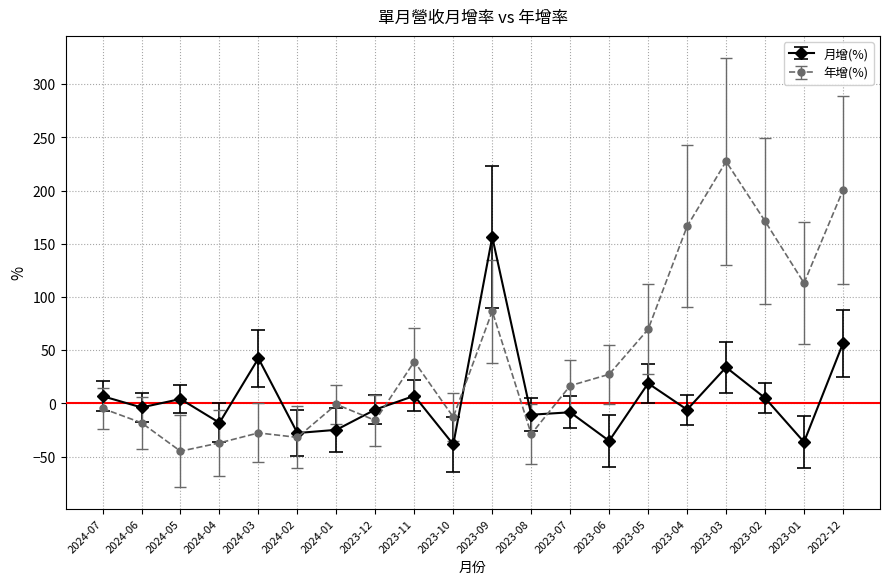

What is the average value of the 年增(%) series?

44.7